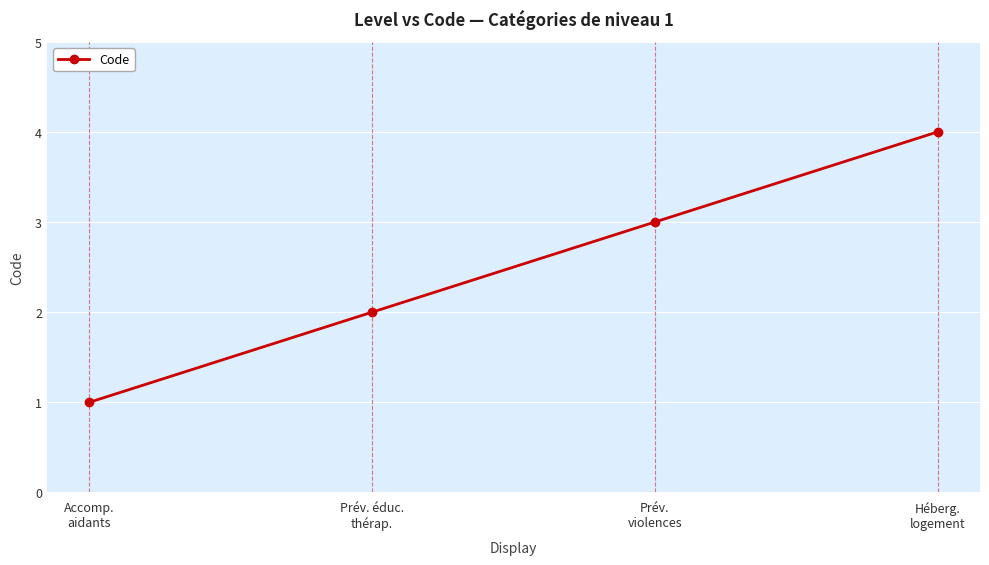

What is the greatest value displayed?

4